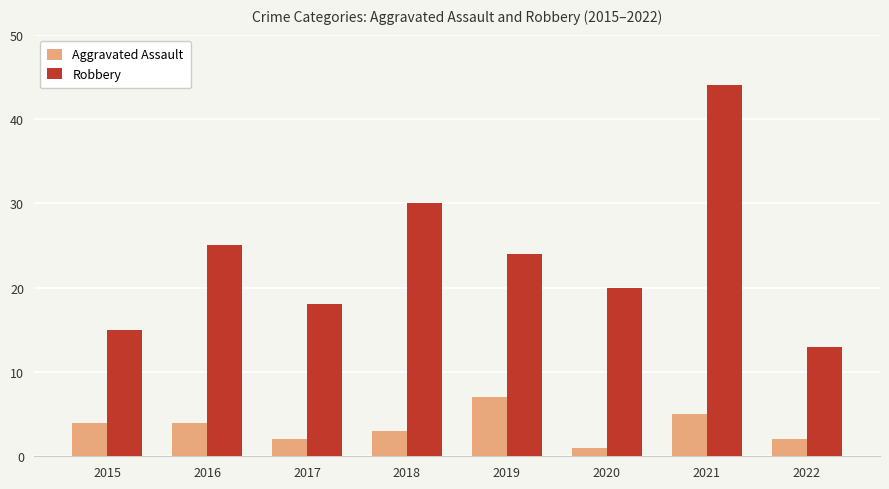

What is the approximate value of Aggravated Assault at 2019?

7